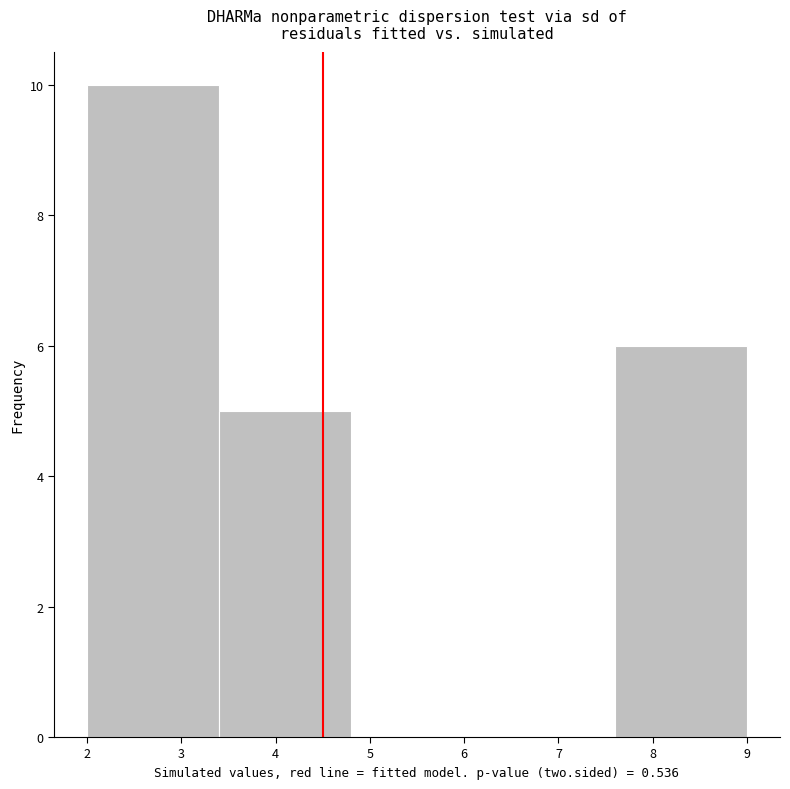

Reading left to right, transcribe this chart: for each bar, give the range it covers on the x-axis and its height. The values are not printed on the chart, so give them approximately, as read against the axis.

2.0 to 3.4: 10
3.4 to 4.8: 5
4.8 to 6.2: 0
6.2 to 7.6: 0
7.6 to 9.0: 6